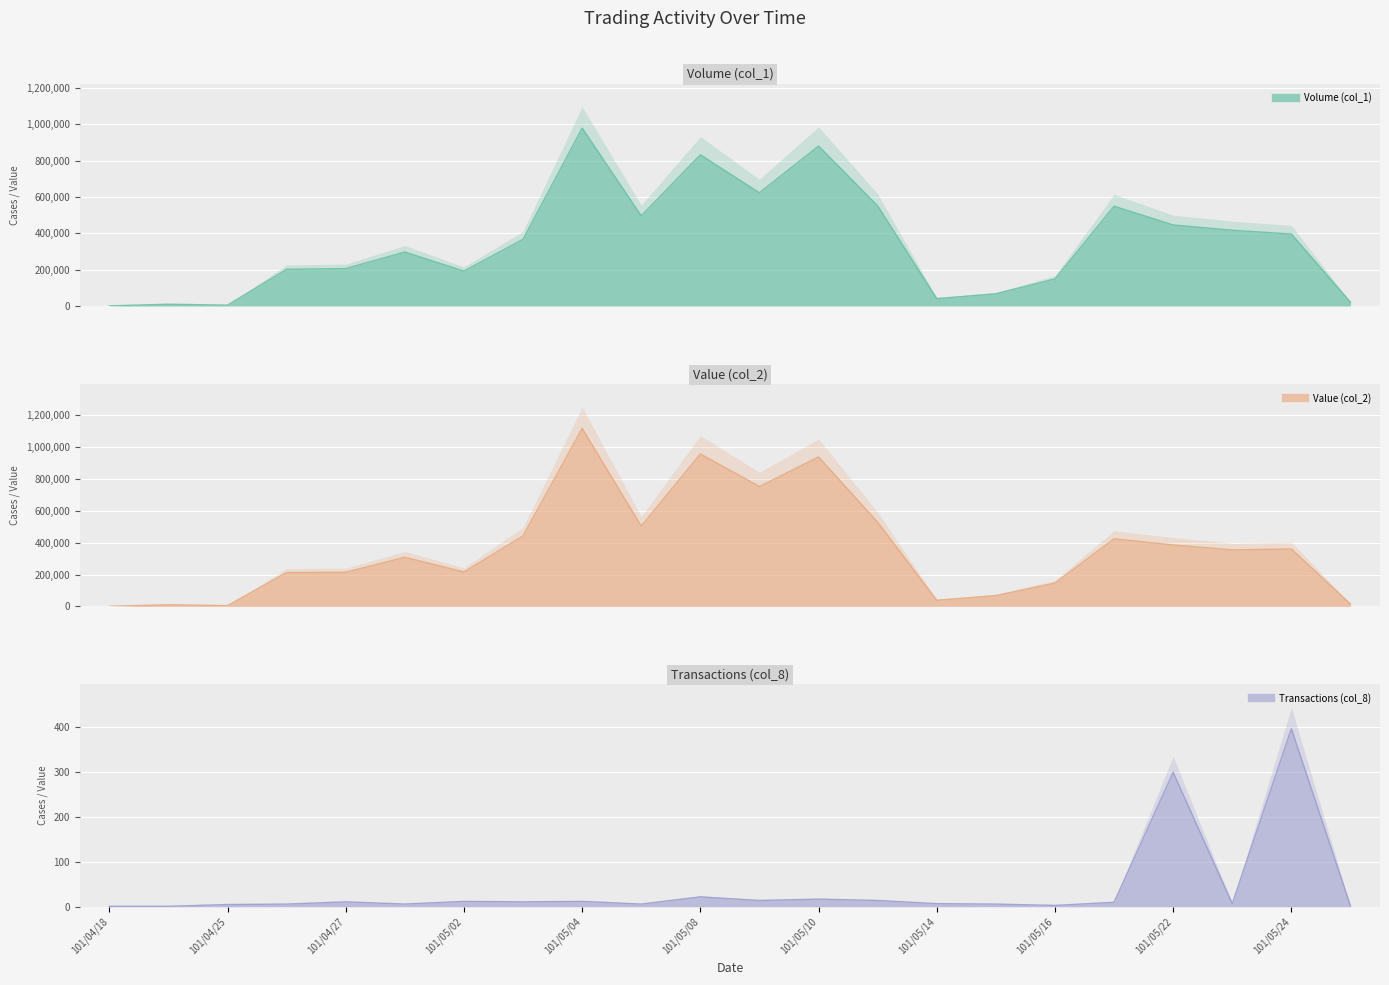

Where does the Value (col_2) series first go above 354690?

101/05/03